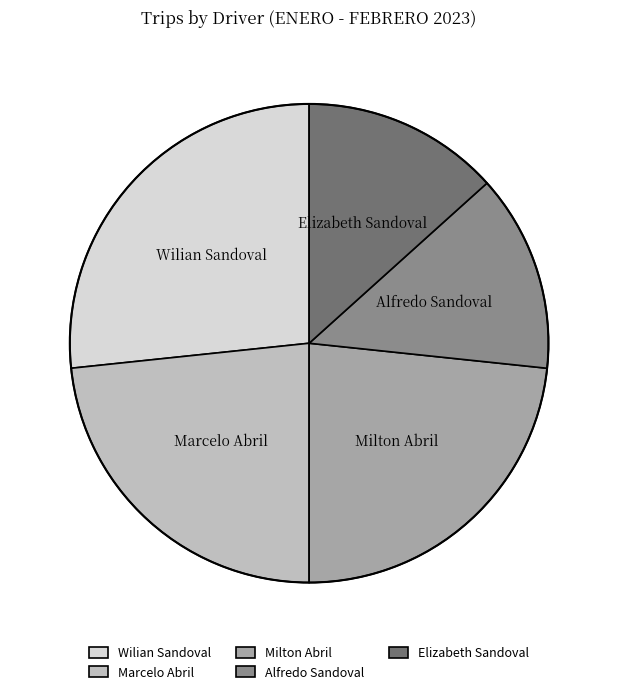

Is the sum of Marcelo Abril and Milton Abril greater than half?

No